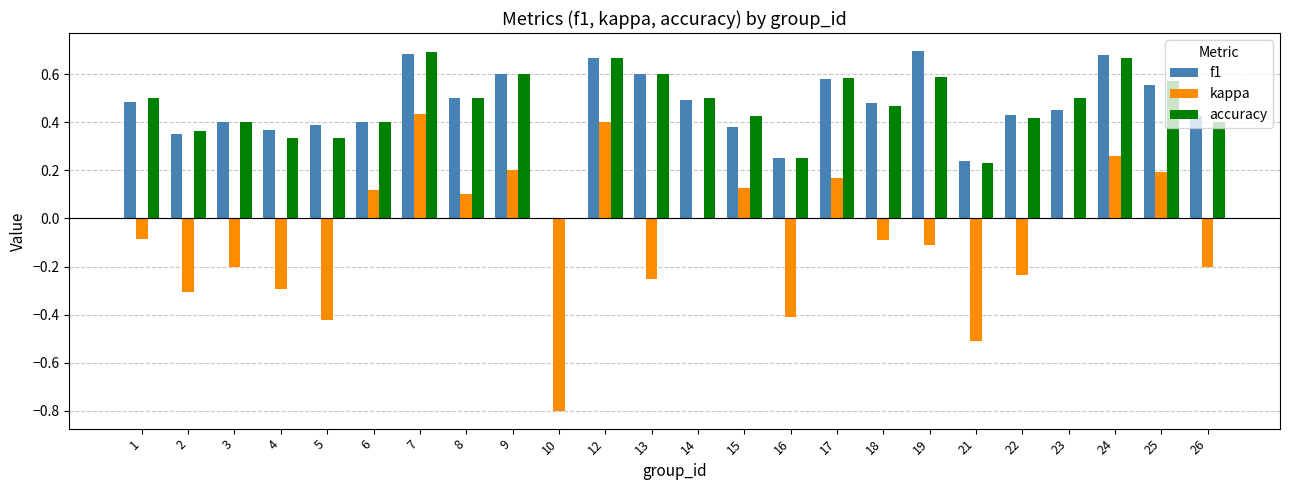

Which series changed the most between 9 and 18?

kappa